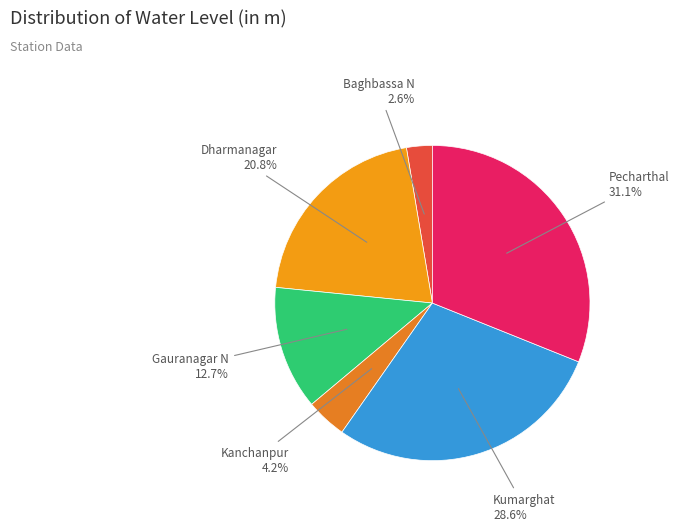

How many slices are in this pie chart?

6